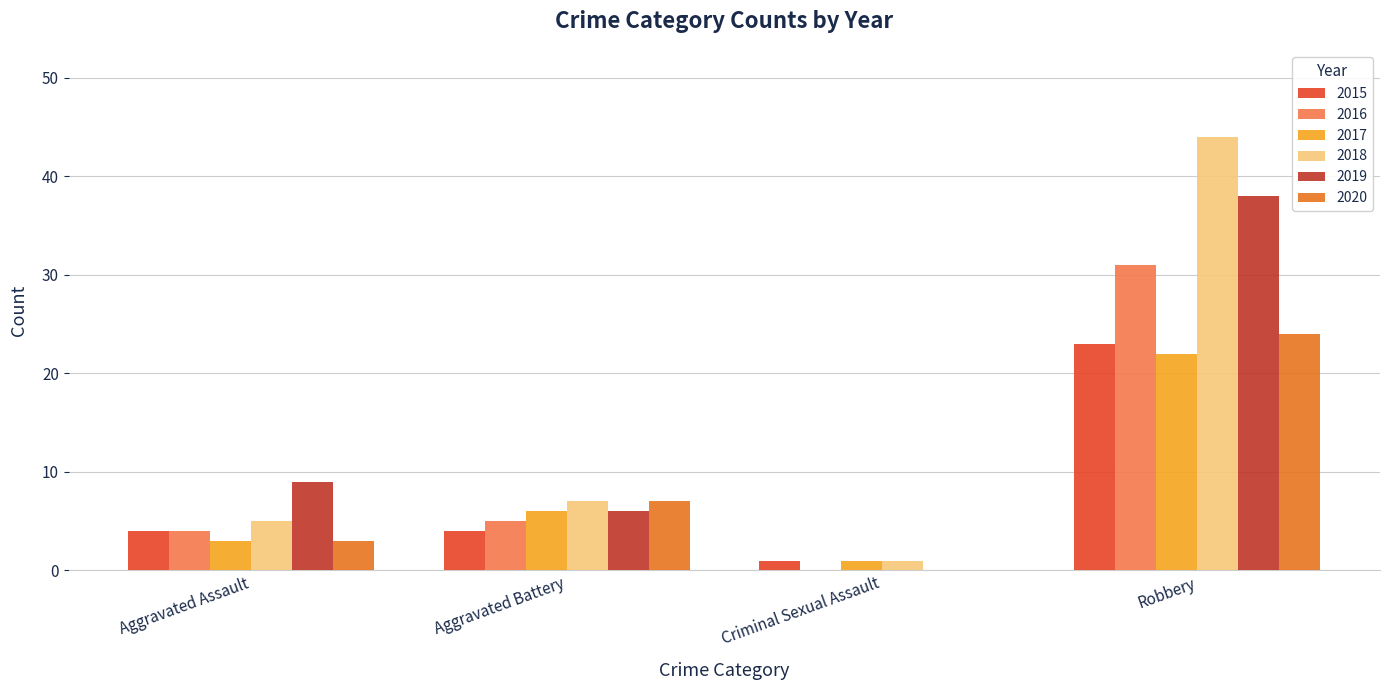

At which category is the sum across all series the highest?

Robbery